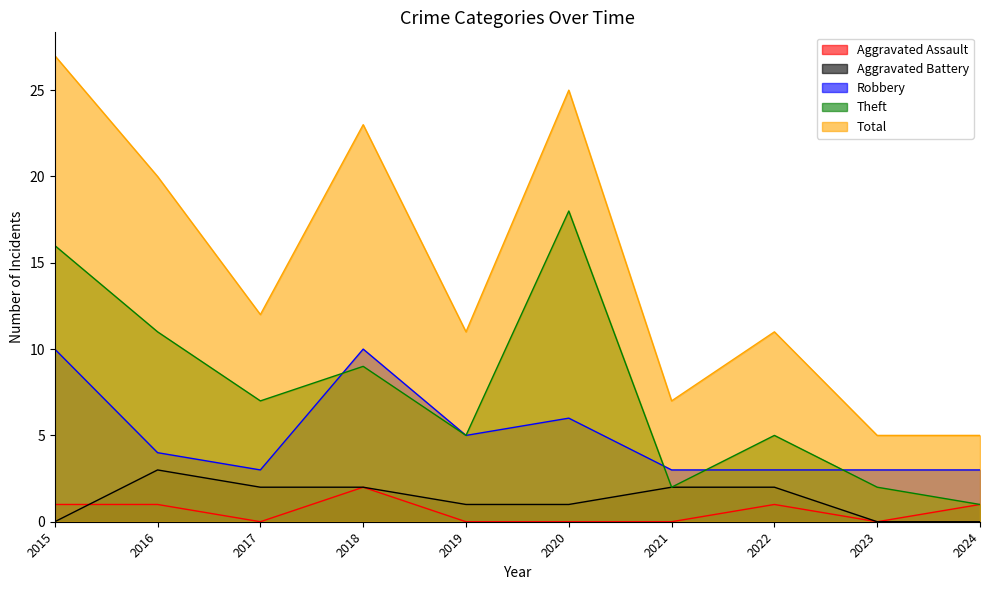

How many intersections are there between Aggravated Battery and Aggravated Assault?

1